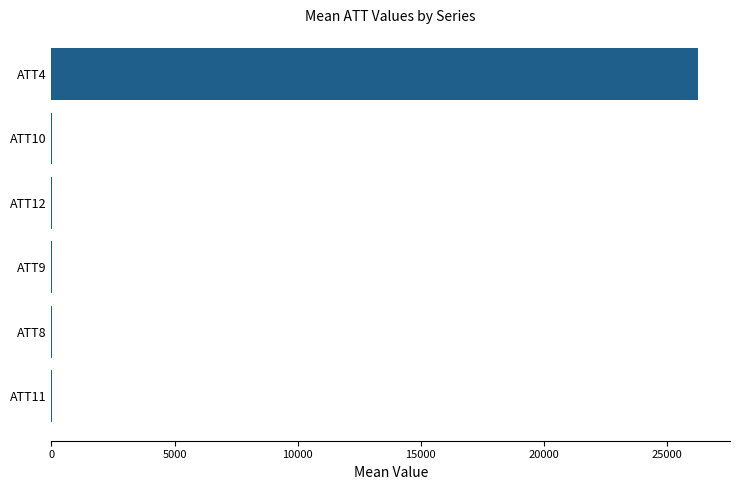

At which category does the chart reach its peak across all series?

ATT4